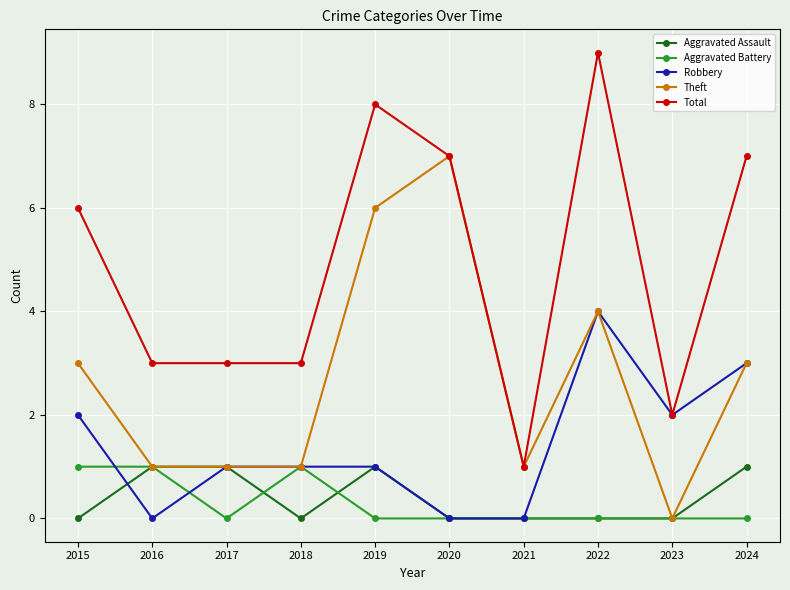

Is it true that Theft equals 0 at 2016?

False